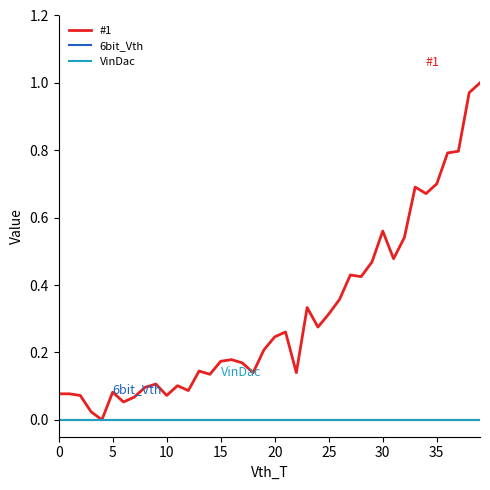

Reading right to left, transcribe all the data shown in this chart.

#1: 1.0	1.0	0.8	0.8	0.7	0.7	0.7	0.5	0.5	0.6	0.5	0.4	0.4	0.4	0.3	0.3	0.3	0.1	0.3	0.2	0.2	0.1	0.2	0.2	0.2	0.1	0.1	0.1	0.1	0.1	0.1	0.1	0.1	0.1	0.1	0.0	0.0	0.1	0.1	0.1
6bit_Vth: 0.0	0.0	0.0	0.0	0.0	0.0	0.0	0.0	0.0	0.0	0.0	0.0	0.0	0.0	0.0	0.0	0.0	0.0	0.0	0.0	0.0	0.0	0.0	0.0	0.0	0.0	0.0	0.0	0.0	0.0	0.0	0.0	0.0	0.0	0.0	0.0	0.0	0.0	0.0	0.0
VinDac: 0.0	0.0	0.0	0.0	0.0	0.0	0.0	0.0	0.0	0.0	0.0	0.0	0.0	0.0	0.0	0.0	0.0	0.0	0.0	0.0	0.0	0.0	0.0	0.0	0.0	0.0	0.0	0.0	0.0	0.0	0.0	0.0	0.0	0.0	0.0	0.0	0.0	0.0	0.0	0.0